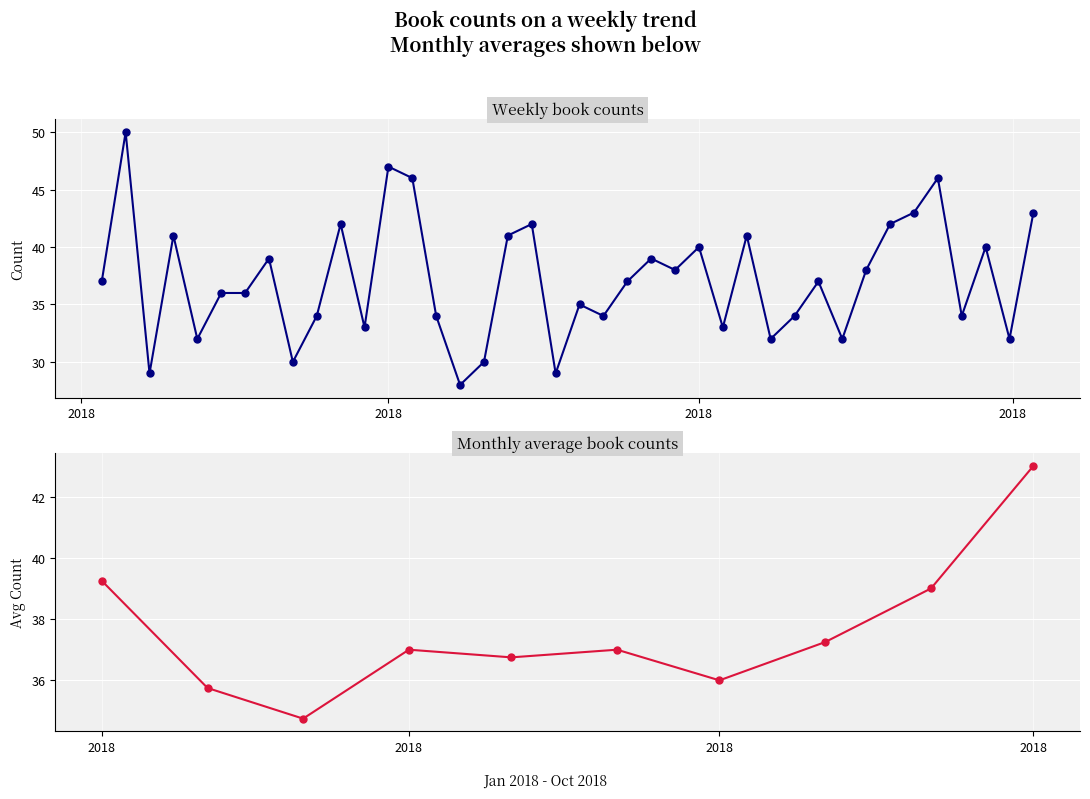

What position from the left is 2018-05-13?

19